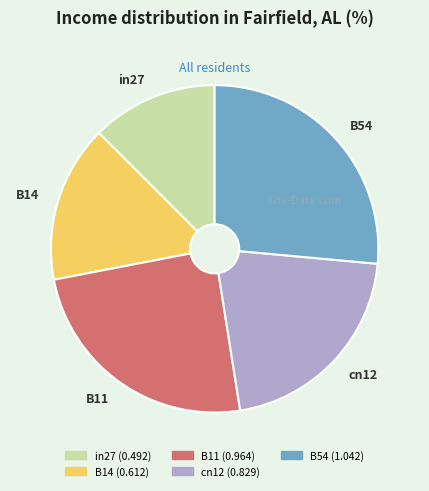

Rank the categories by value from lowest to highest.

in27, B14, cn12, B11, B54